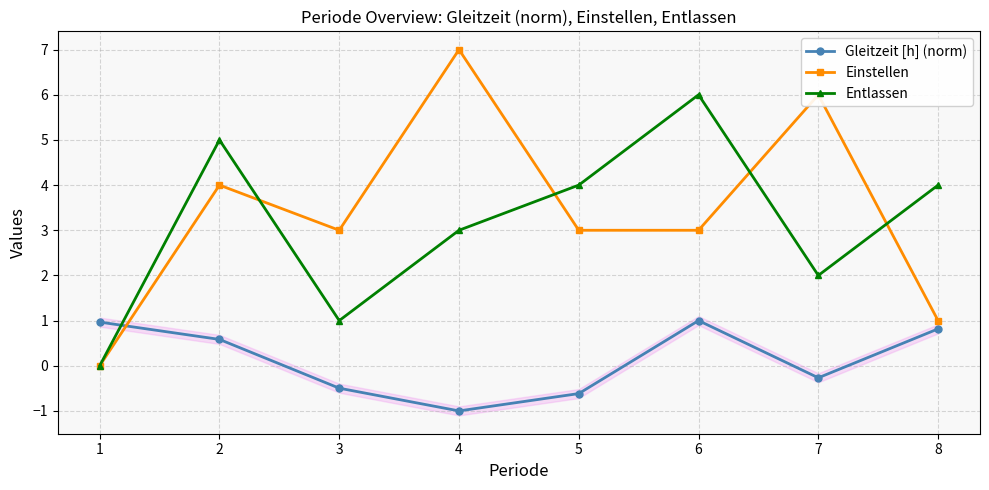

What are all the series names shown in the legend?

Gleitzeit [h] (norm), Einstellen, Entlassen